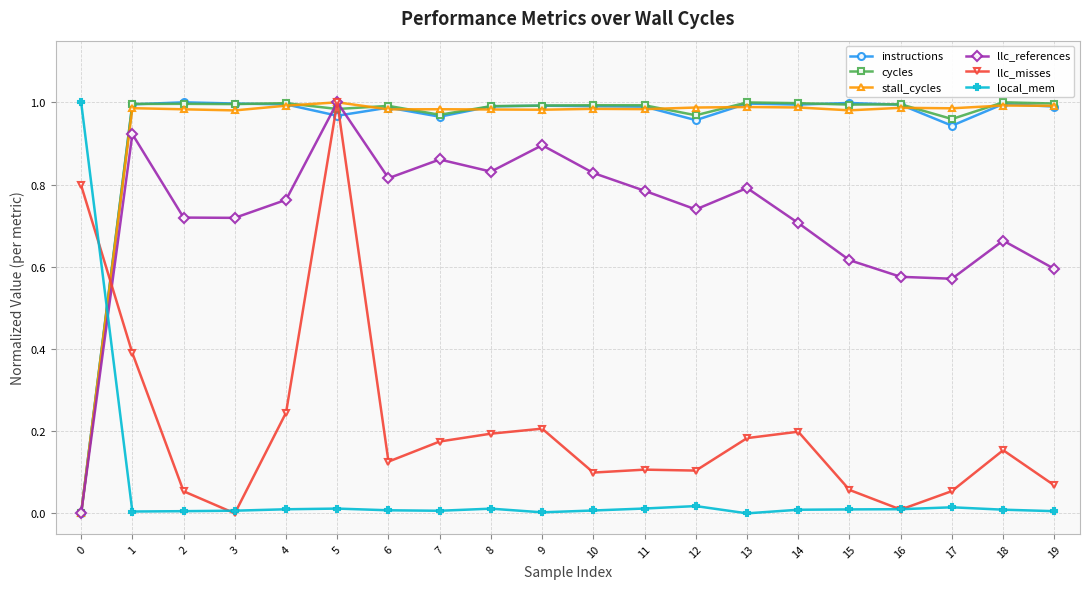

Does the chart display data point markers on the line(s)?

Yes